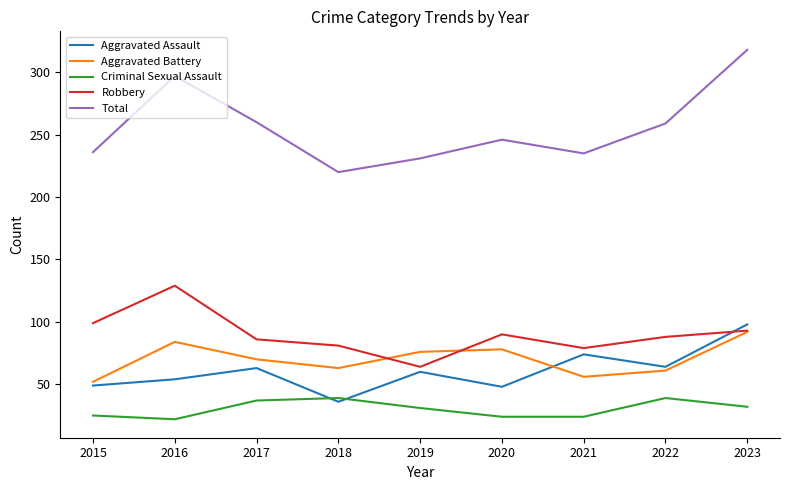

What is the spread (max minus min) of values at 2021?

211